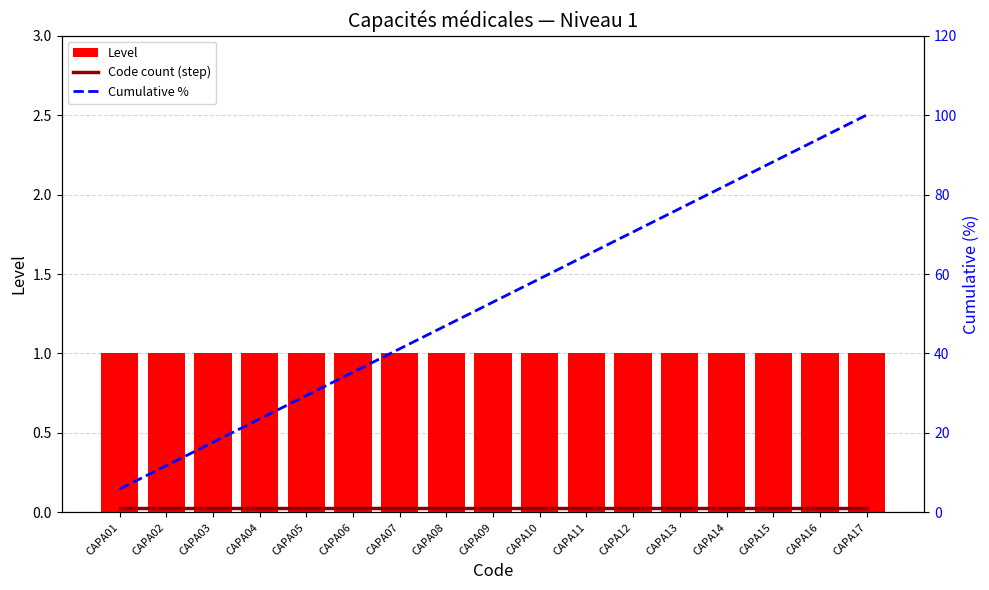

The Code count (step) series shows 1.0 at CAPA10. True or false?

True